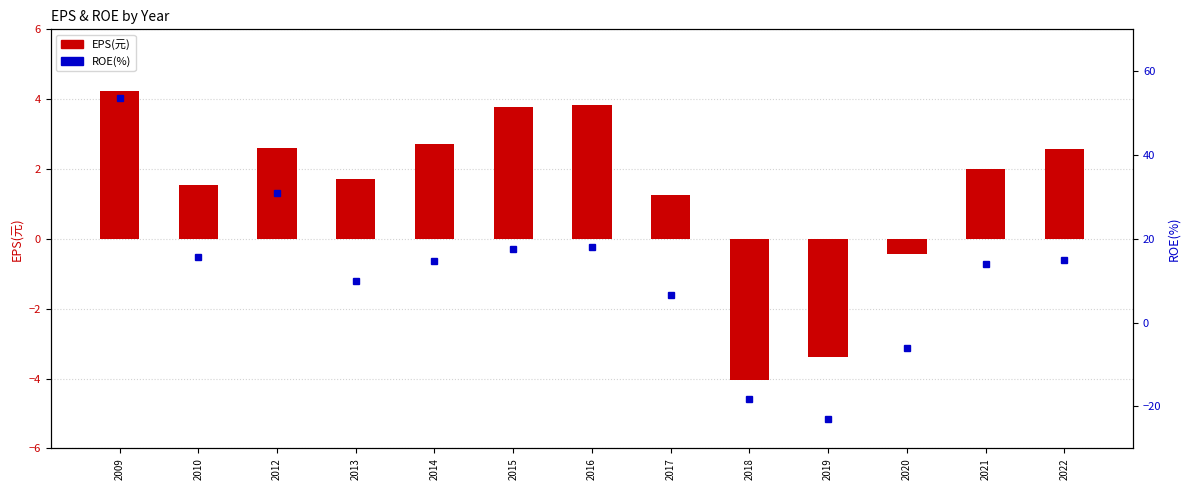

Which series has the largest total across all categories?

ROE(%)